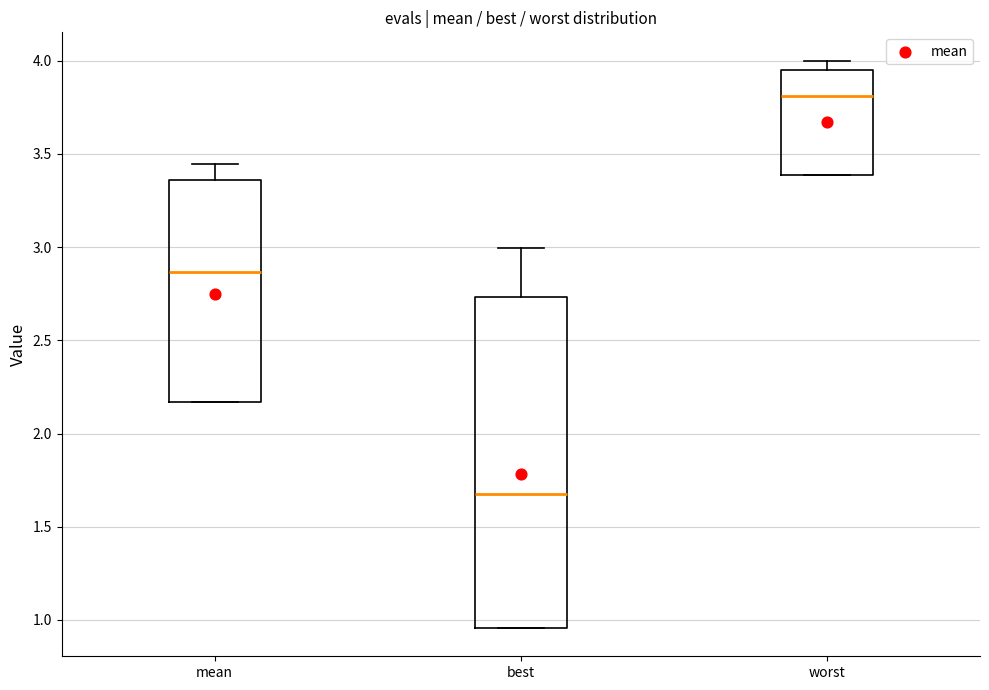

Reading left to right, read every box against the y-axis: the position of its median line, the range the box covers, and the ends of its whiskers. The values are not printed on the chart, so give them approximately, as read against the axis.

mean: median 2.85, box 2.15 to 3.35, whiskers 2.15 to 3.45
best: median 1.65, box 0.95 to 2.75, whiskers 0.95 to 3.00
worst: median 3.80, box 3.40 to 3.95, whiskers 3.40 to 4.00